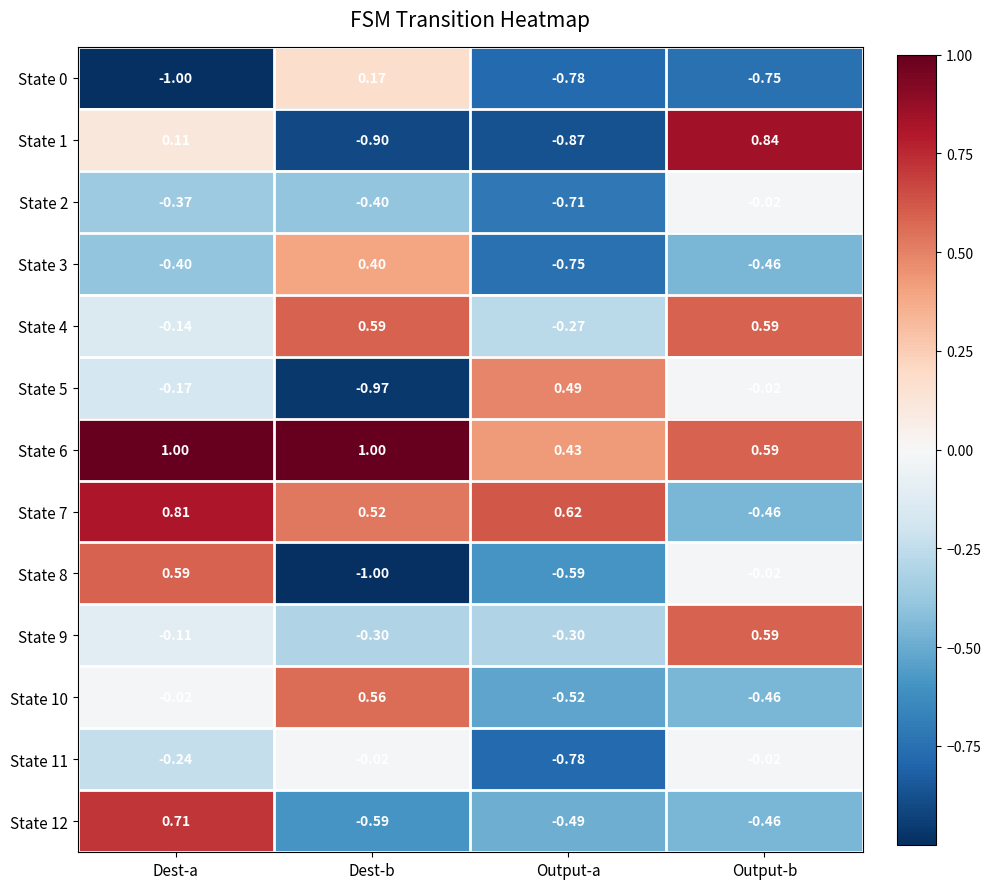

Which series has the largest total across all categories?

State 6